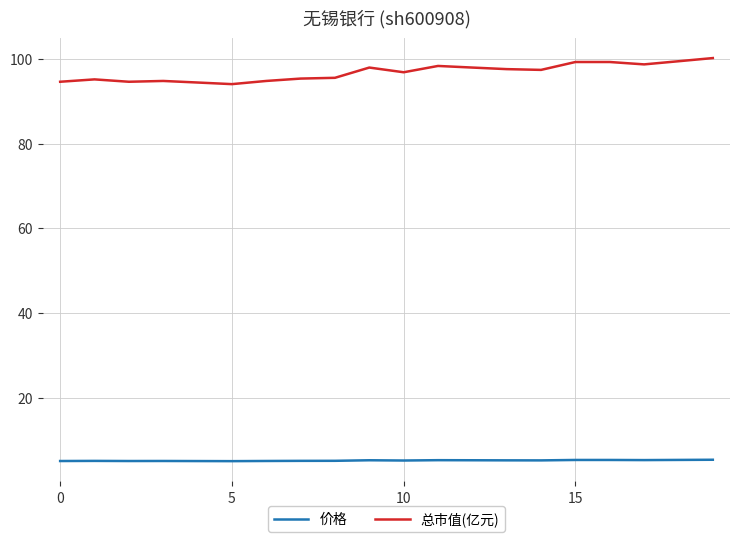

List the series in order of their peak value, lowest first.

价格, 总市值(亿元)